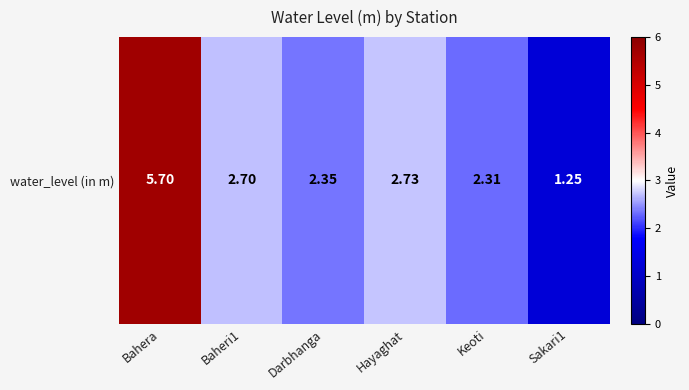

Reading left to right, transcribe all the data shown in this chart.

5.7	2.7	2.4	2.7	2.3	1.2